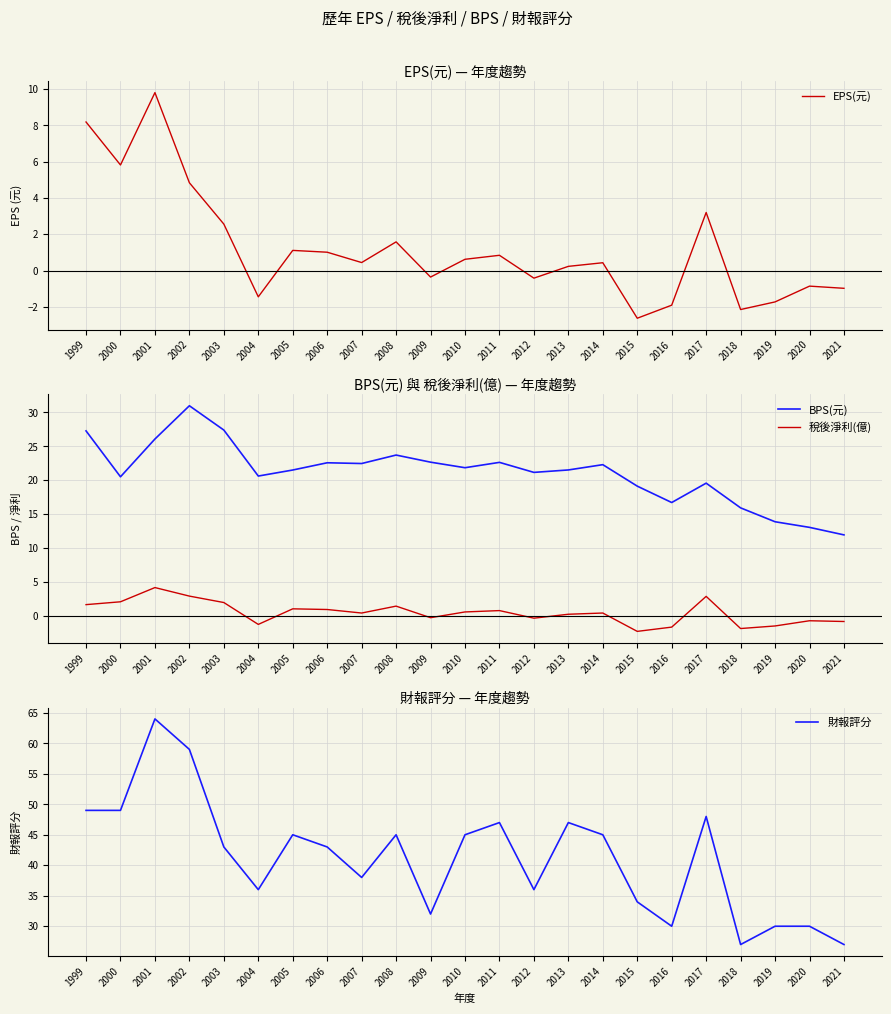

Reading left to right, what are all the values shown in this chart?

EPS(元): 8.2	5.8	9.8	4.8	2.6	-1.4	1.1	1.0	0.4	1.6	-0.4	0.6	0.8	-0.4	0.2	0.4	-2.6	-1.9	3.2	-2.1	-1.7	-0.9	-1.0
BPS(元): 27.3	20.5	26.1	31.0	27.4	20.6	21.5	22.6	22.5	23.7	22.7	21.8	22.6	21.1	21.5	22.3	19.1	16.7	19.6	15.9	13.9	13.0	11.9
稅後淨利(億): 1.6	2.0	4.1	2.9	1.9	-1.3	1.0	0.9	0.4	1.4	-0.3	0.5	0.7	-0.4	0.2	0.4	-2.3	-1.7	2.8	-1.9	-1.5	-0.8	-0.9
財報評分: 49.0	49.0	64.0	59.0	43.0	36.0	45.0	43.0	38.0	45.0	32.0	45.0	47.0	36.0	47.0	45.0	34.0	30.0	48.0	27.0	30.0	30.0	27.0